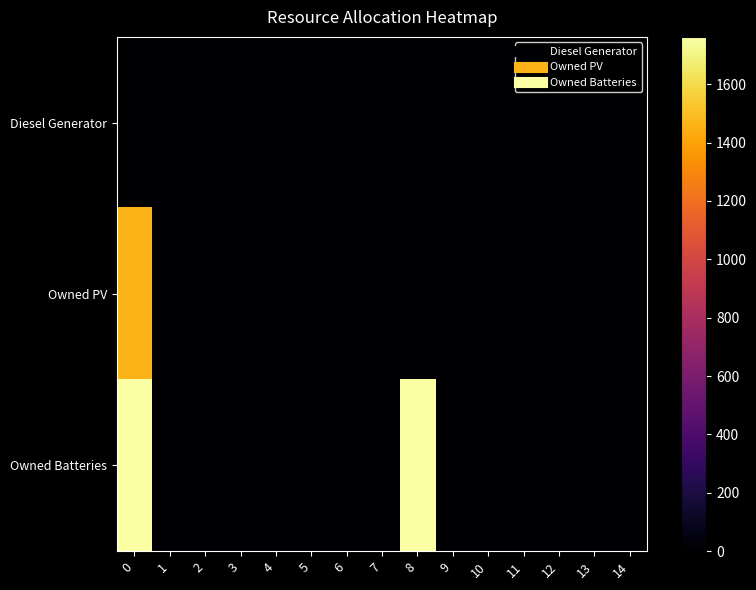

Rank the series by their average value, from highest to lowest.

Owned Batteries, Owned PV, Diesel Generator